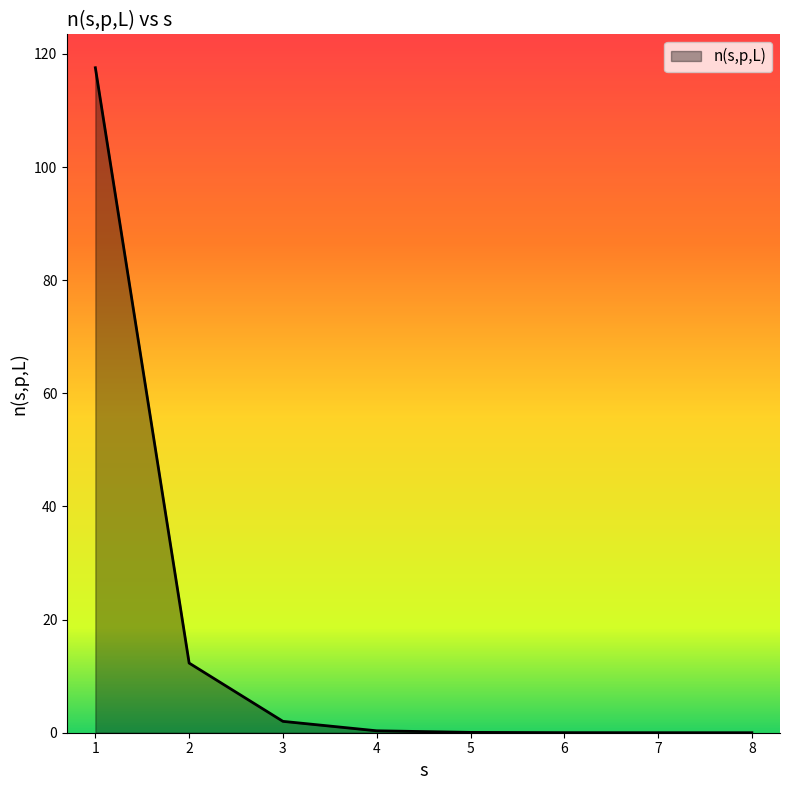

What is the sum of all values?

132.3